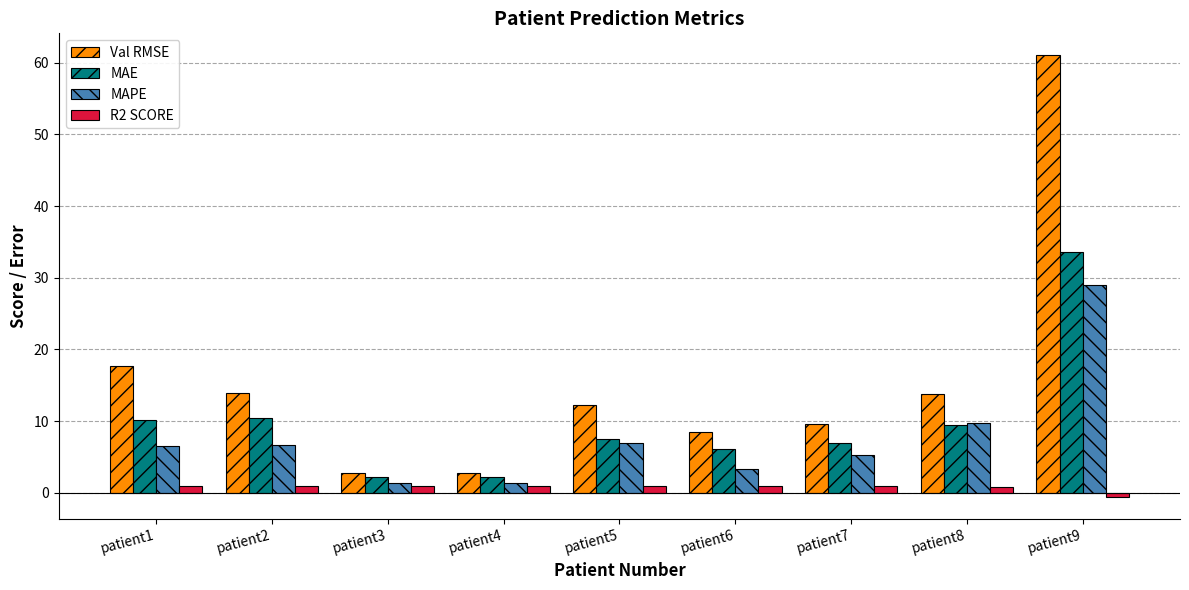

Rank the series by their maximum value, from highest to lowest.

Val RMSE, MAE, MAPE, R2 SCORE